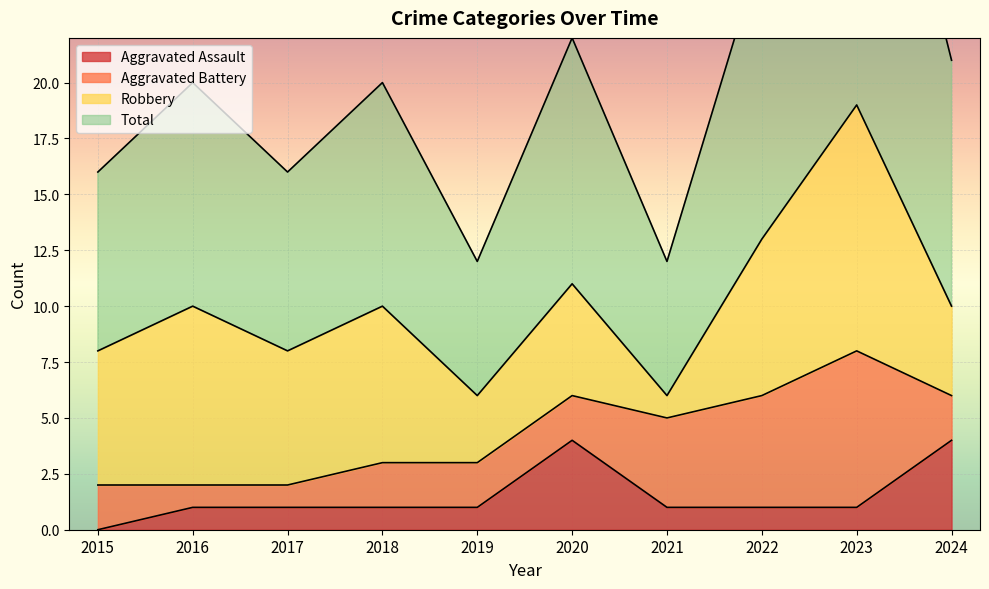

Which series has the largest range (max minus min)?

Total